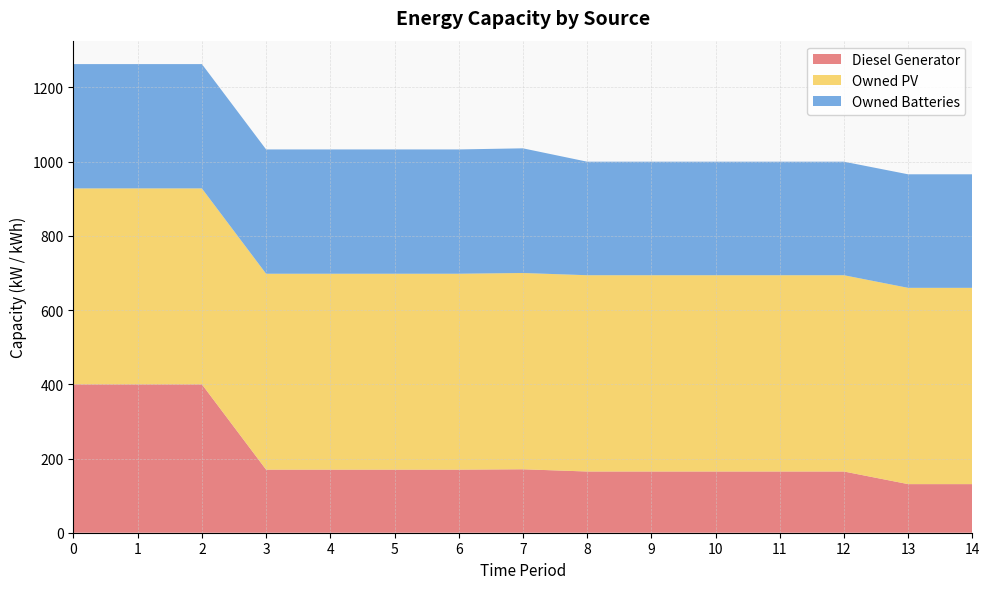

Reading left to right, list all the values displayed in this chart.

Diesel Generator: 0=400	1=400	2=400	3=170	4=170	5=170	6=170	7=171	8=165	9=165	10=165	11=165	12=165	13=131	14=131
Owned PV: 0=528	1=528	2=528	3=528	4=528	5=528	6=528	7=529	8=529	9=529	10=529	11=529	12=529	13=529	14=529
Owned Batteries: 0=335	1=335	2=335	3=335	4=335	5=335	6=335	7=336	8=306	9=306	10=306	11=306	12=306	13=306	14=306